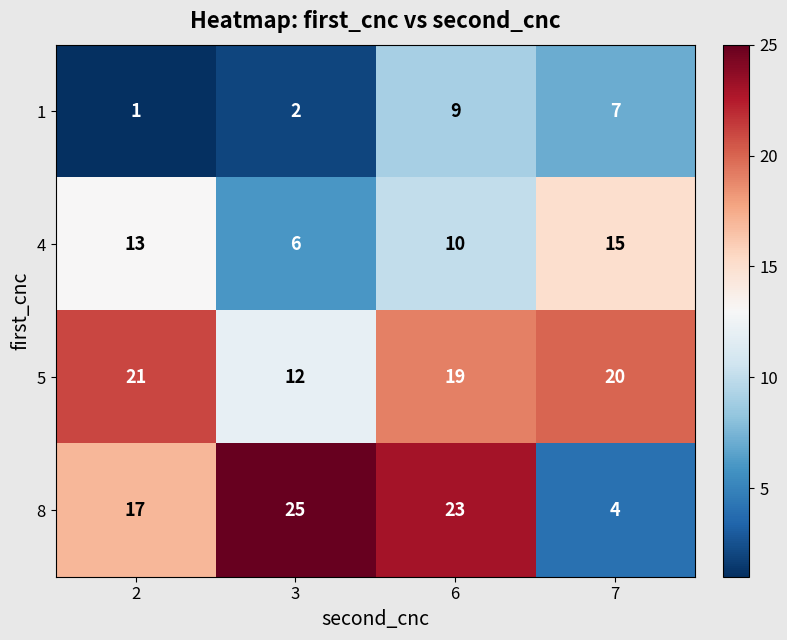

At how many categories does at least one series exceed 8?

4